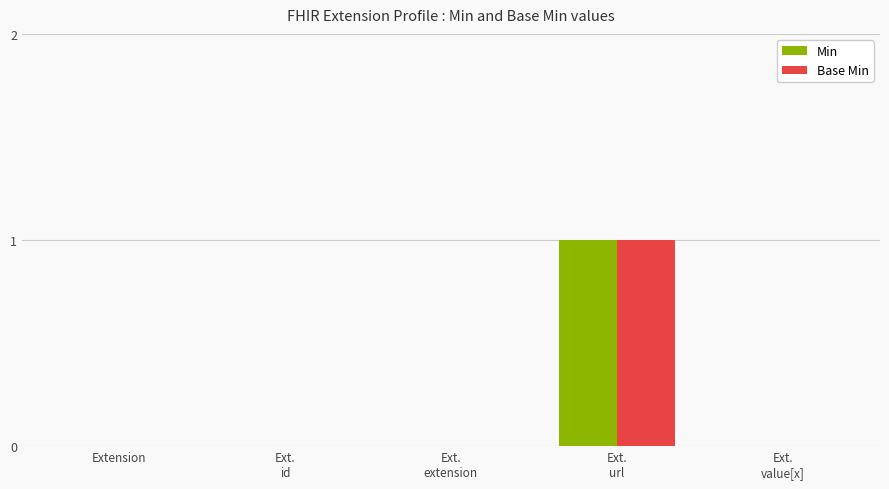

Reading left to right, what are all the values shown in this chart?

Min: Extension=0	Ext.
id=0	Ext.
extension=0	Ext.
url=1	Ext.
value[x]=0
Base Min: Extension=0	Ext.
id=0	Ext.
extension=0	Ext.
url=1	Ext.
value[x]=0